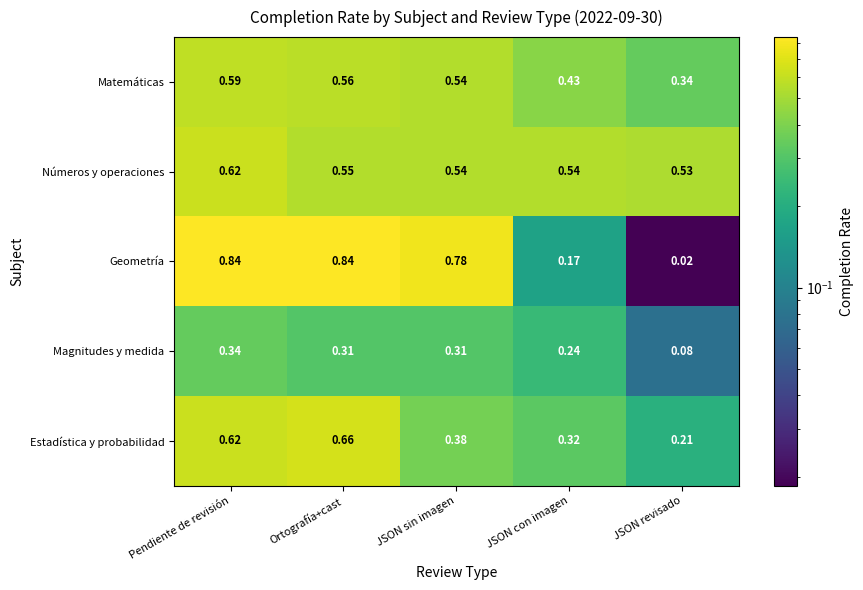

Which series changed the most between JSON sin imagen and JSON revisado?

Geometría